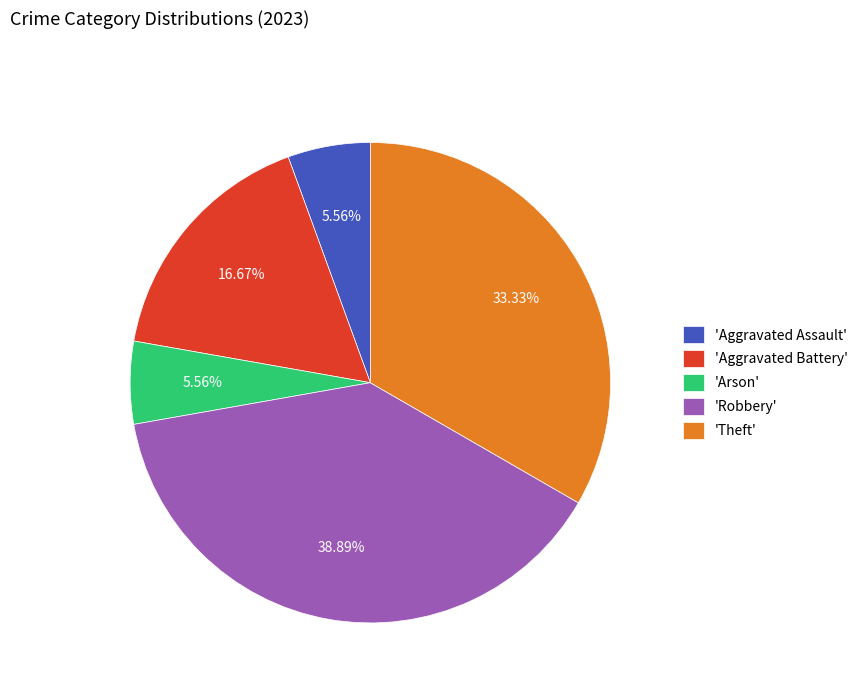

What is the largest slice in the pie chart?

'Robbery'